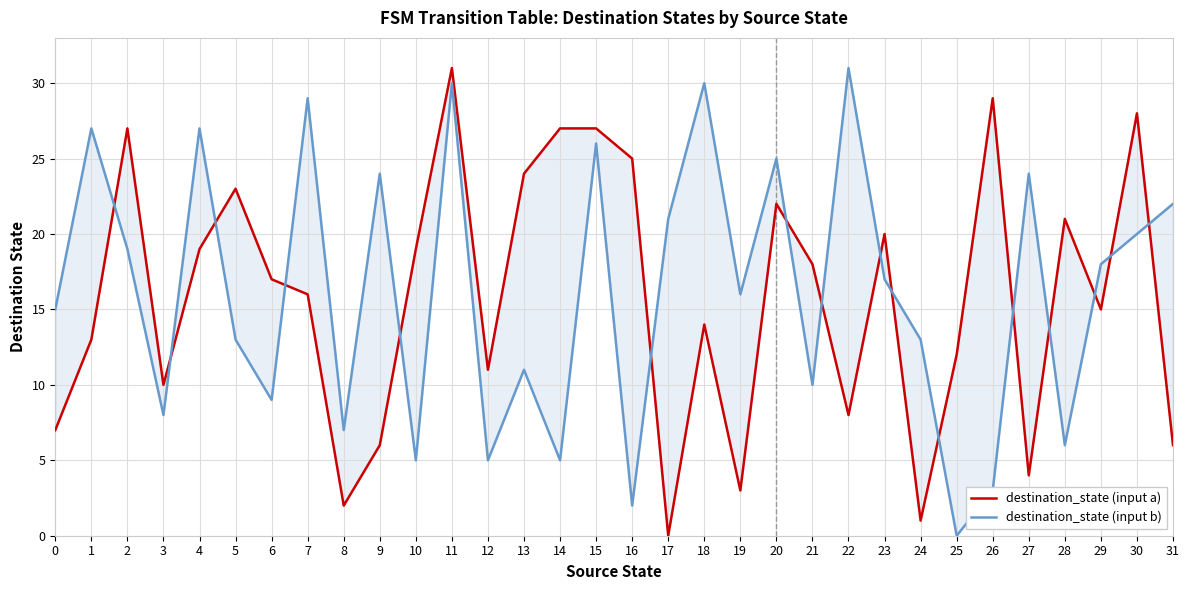

True or false: destination_state (input b) has a value of 2 at 8.

False